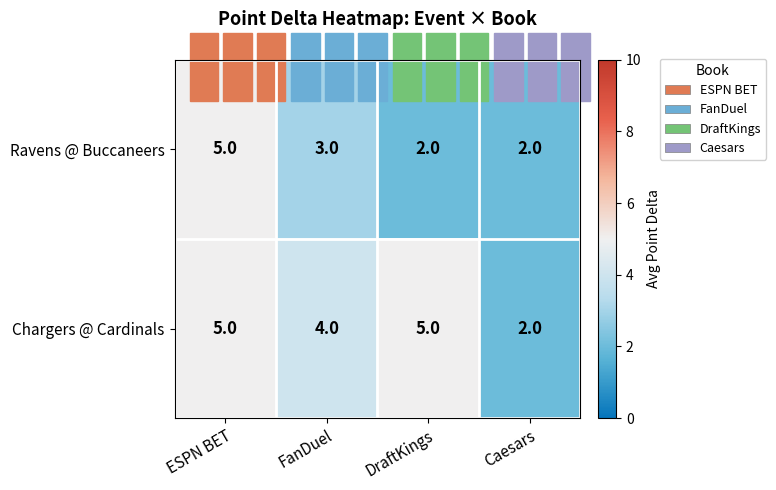

What is the greatest value displayed?

5